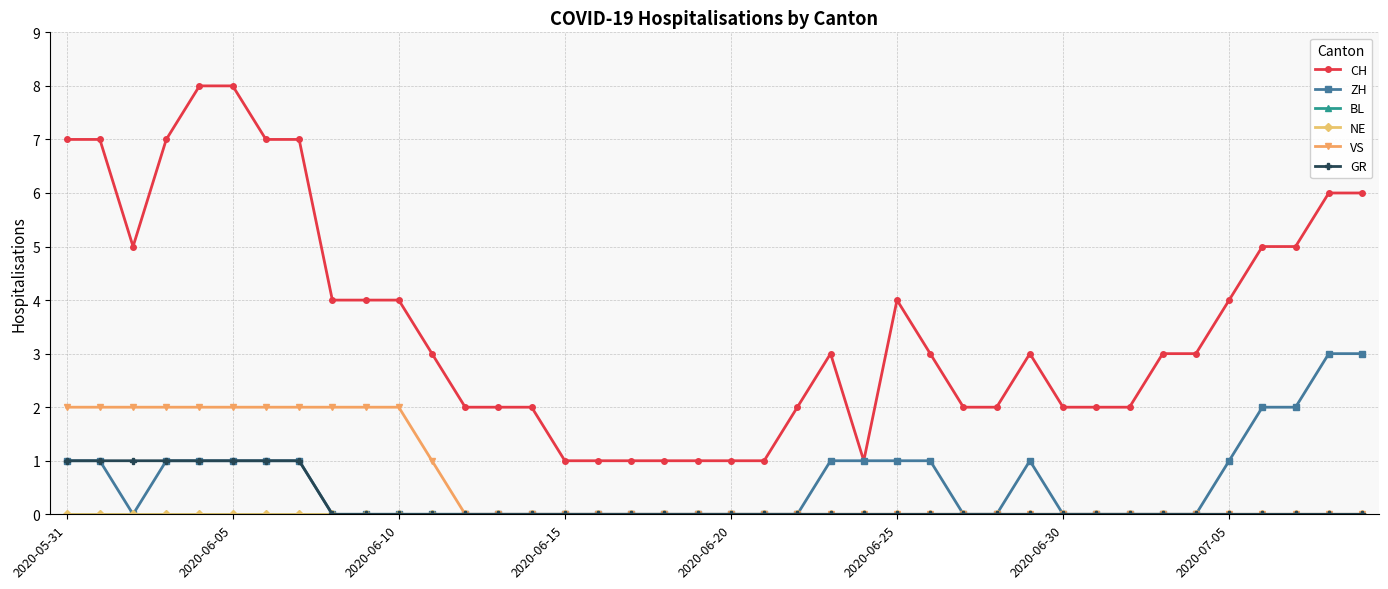

Where is GR nearest to the value 0?

8